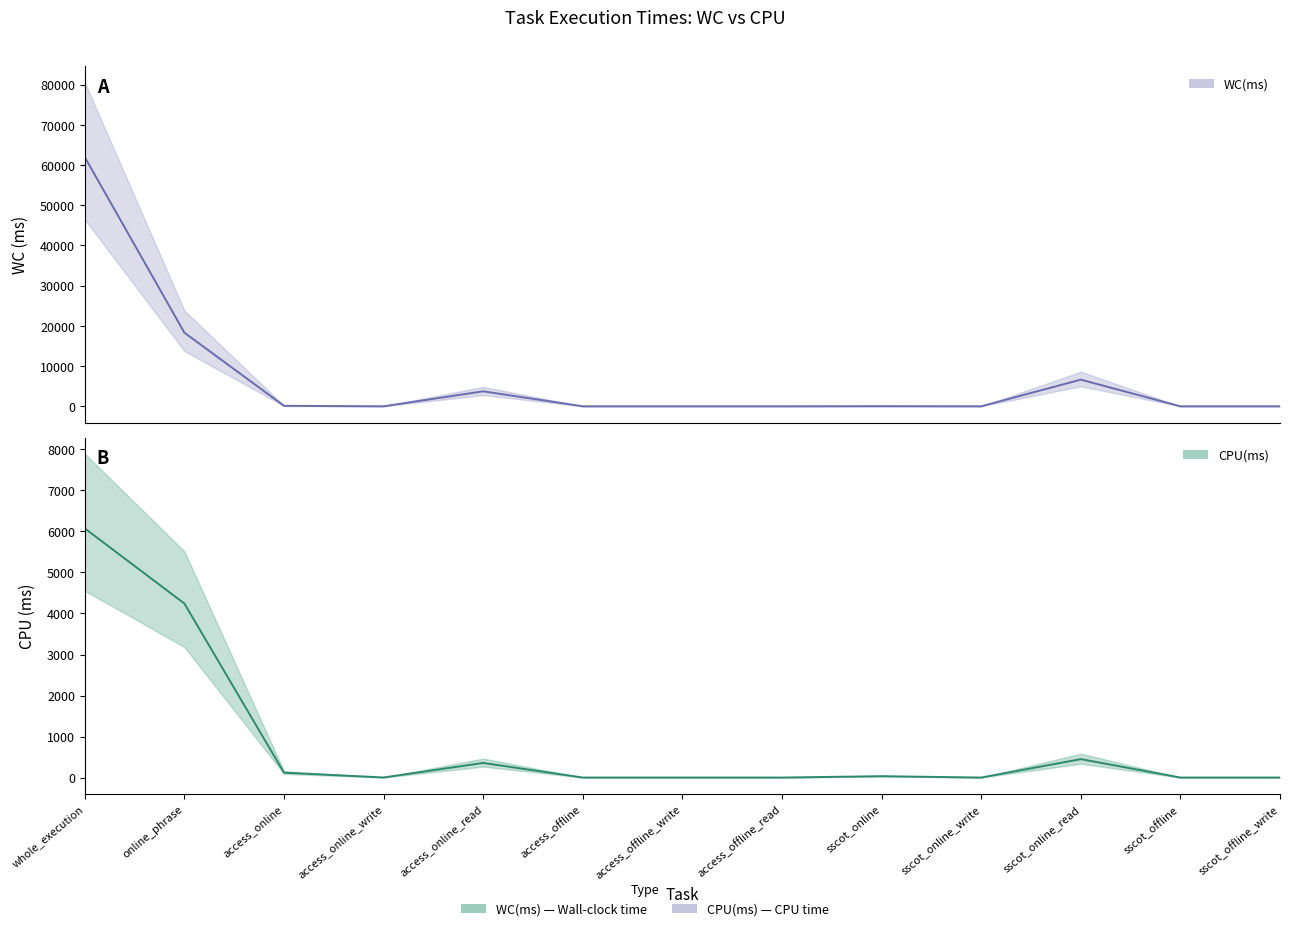

What position from the left is access_online?

3